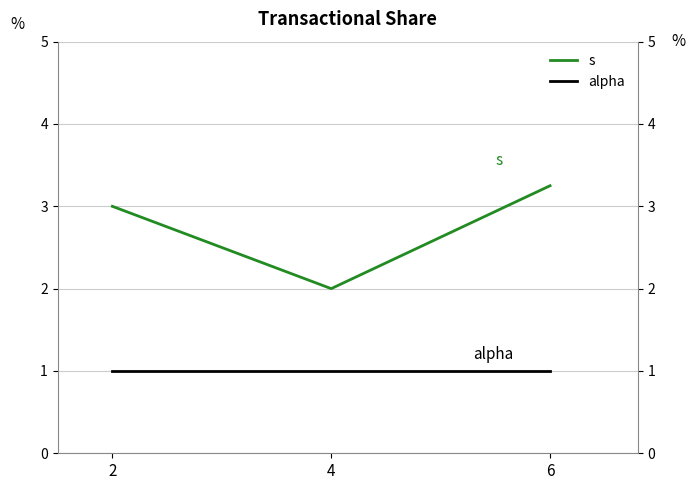

Is it true that alpha equals 0.4 at 2?

False